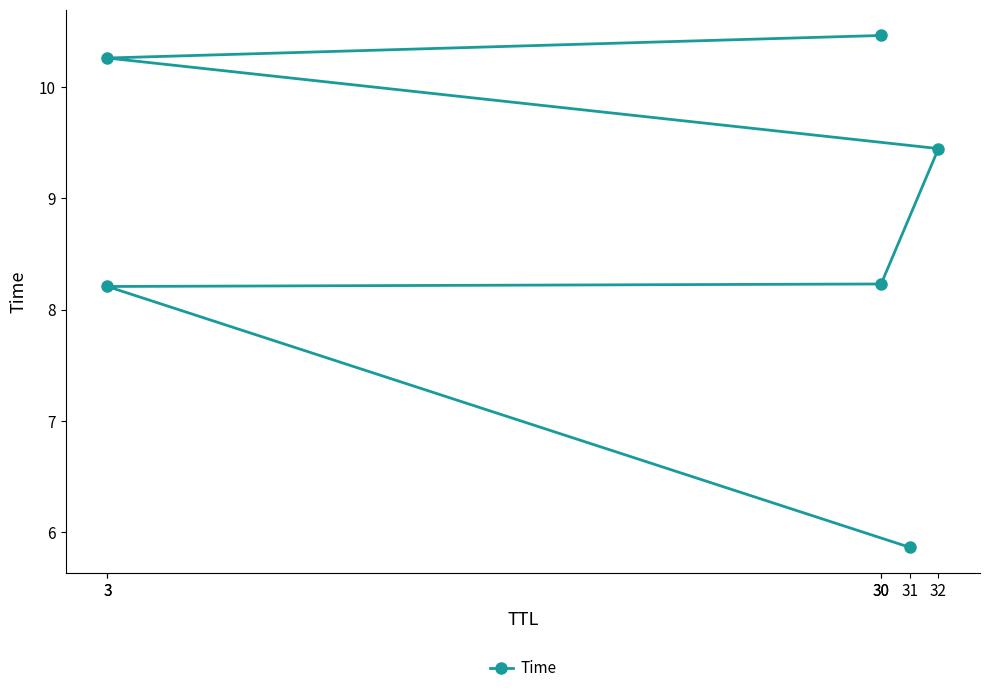

Does the chart have visible grid lines?

No